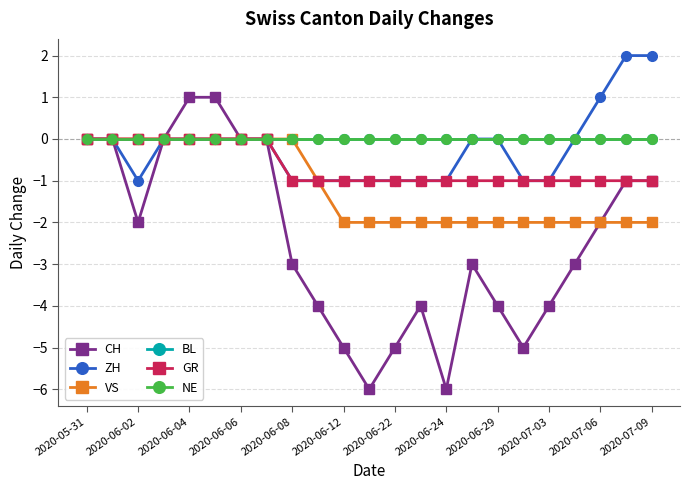

Which category has the lowest value in the VS series?

2020-06-12